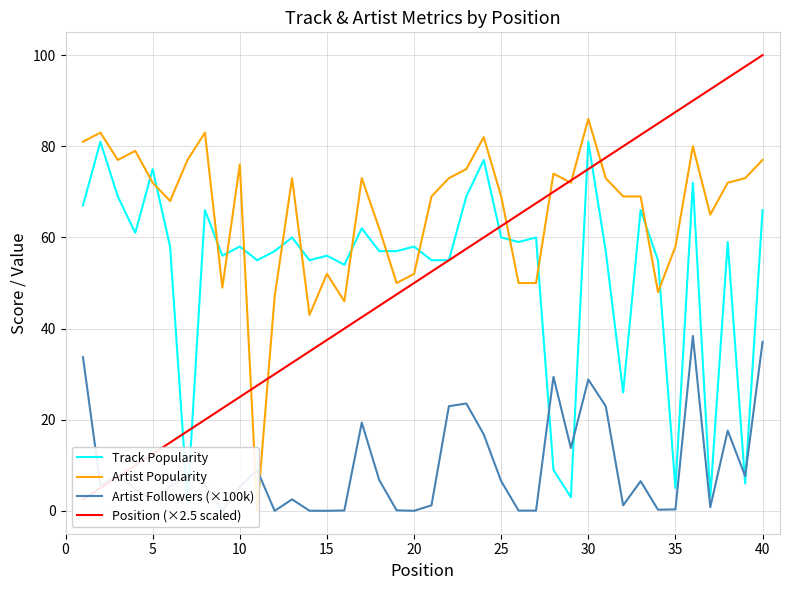

At how many categories does at least one series exceed 8?

40